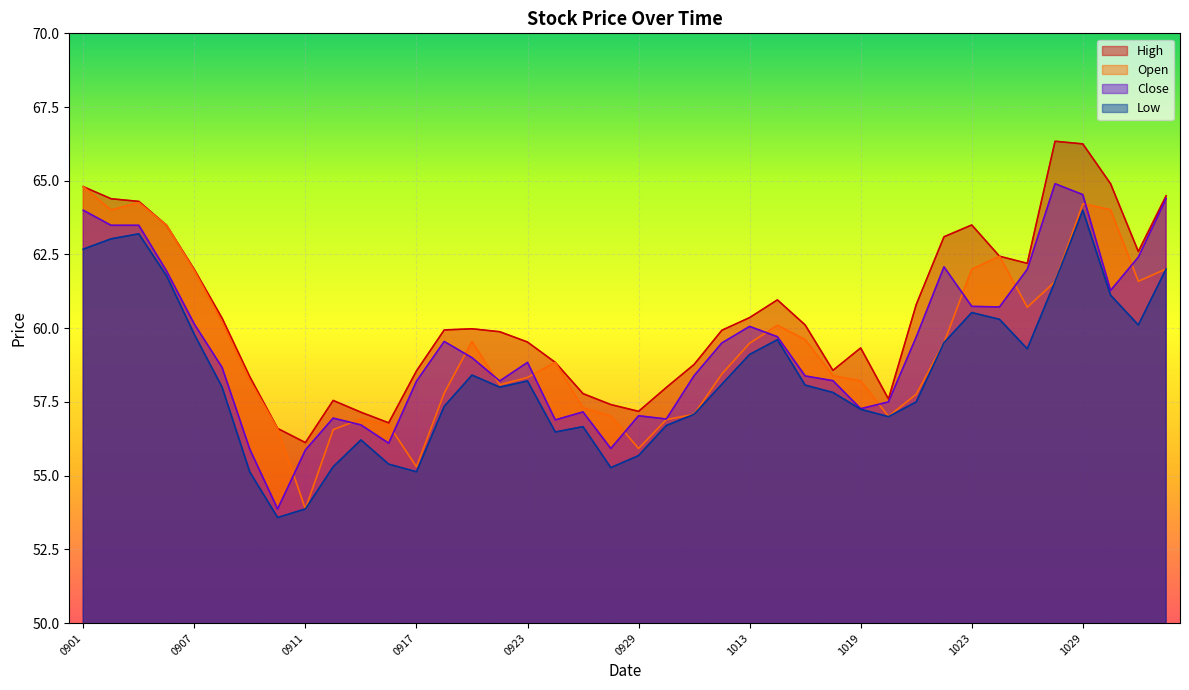

True or false: Open has a value of 28.8 at 20201026.

False